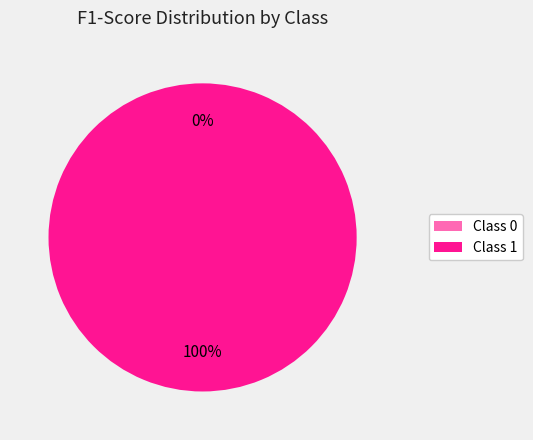

How many slices are in this pie chart?

2